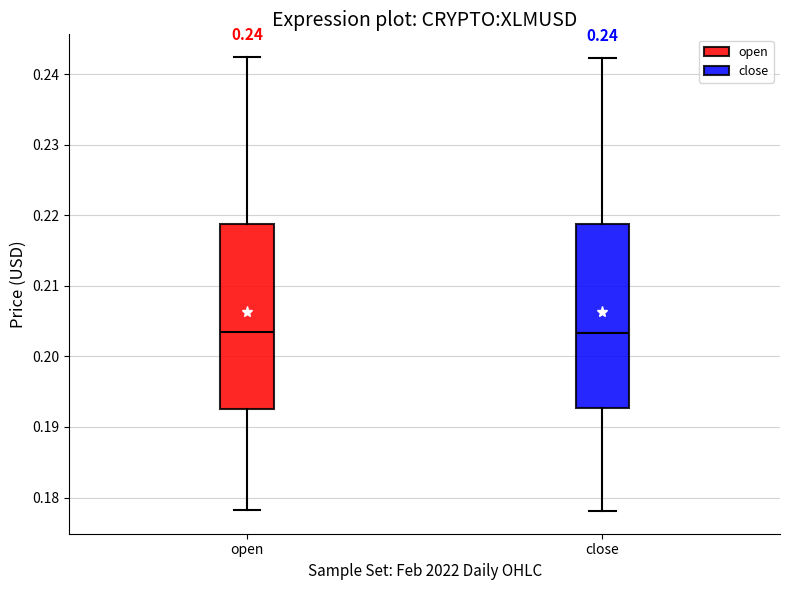

Reading left to right, transcribe this box plot: for each box, give where its median line is, the range the box spans, and where its two whiskers end, as read against the y-axis. The values are not printed on the chart, so give them approximately, as read against the axis.

open: median 0.203, box 0.193 to 0.219, whiskers 0.178 to 0.242
close: median 0.203, box 0.193 to 0.219, whiskers 0.178 to 0.242